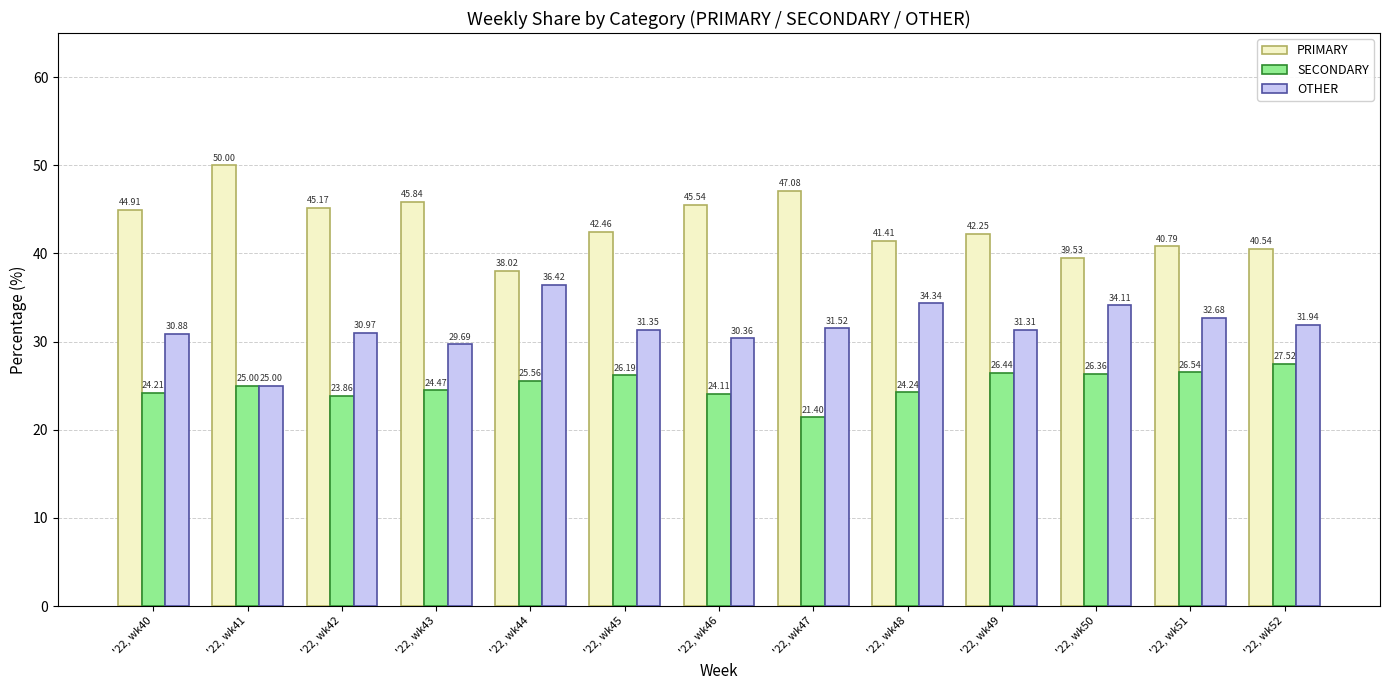

At which label does OTHER first exceed 31?

'22, wk44